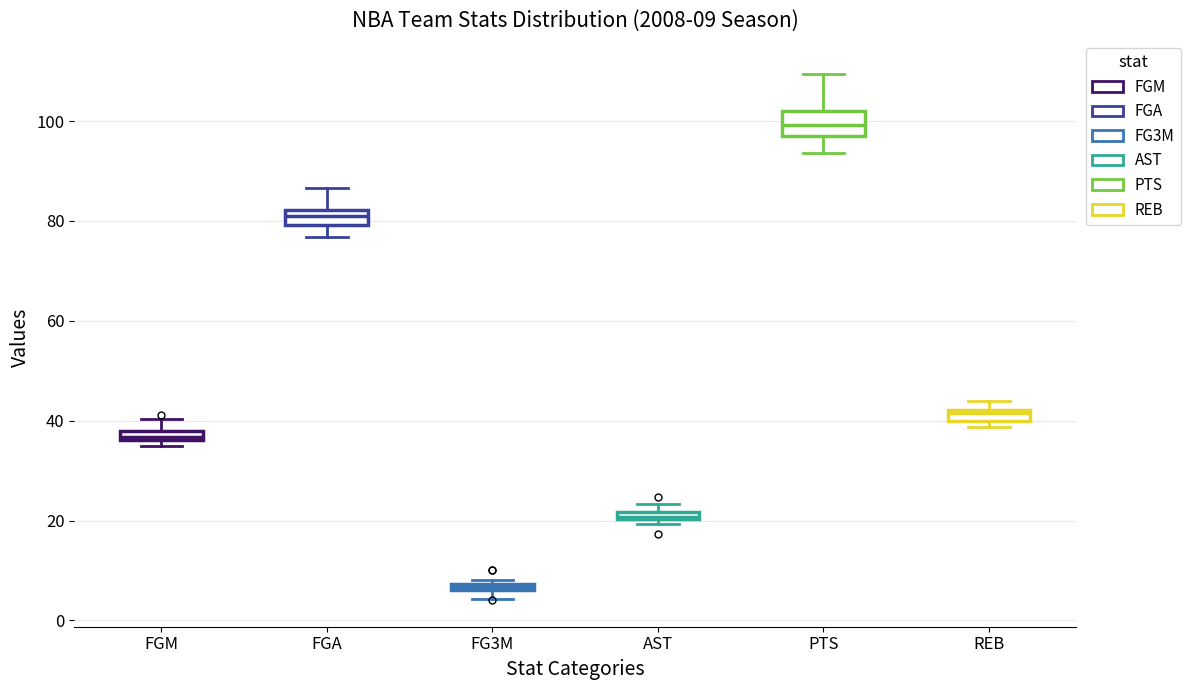

Which box has the lowest median line?

FG3M